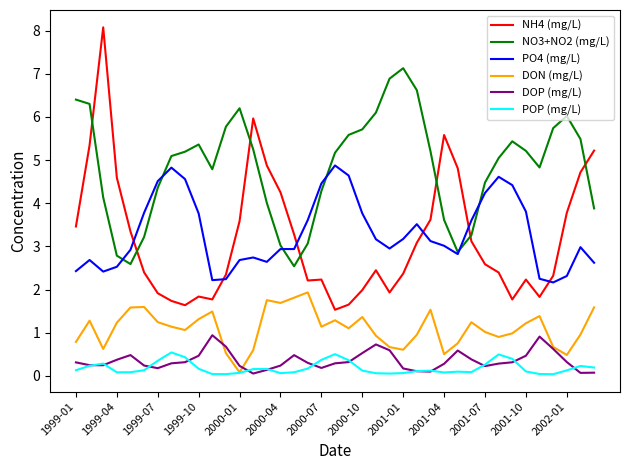

List the series in order of their peak value, highest first.

NH4 (mg/L), NO3+NO2 (mg/L), PO4 (mg/L), DON (mg/L), DOP (mg/L), POP (mg/L)